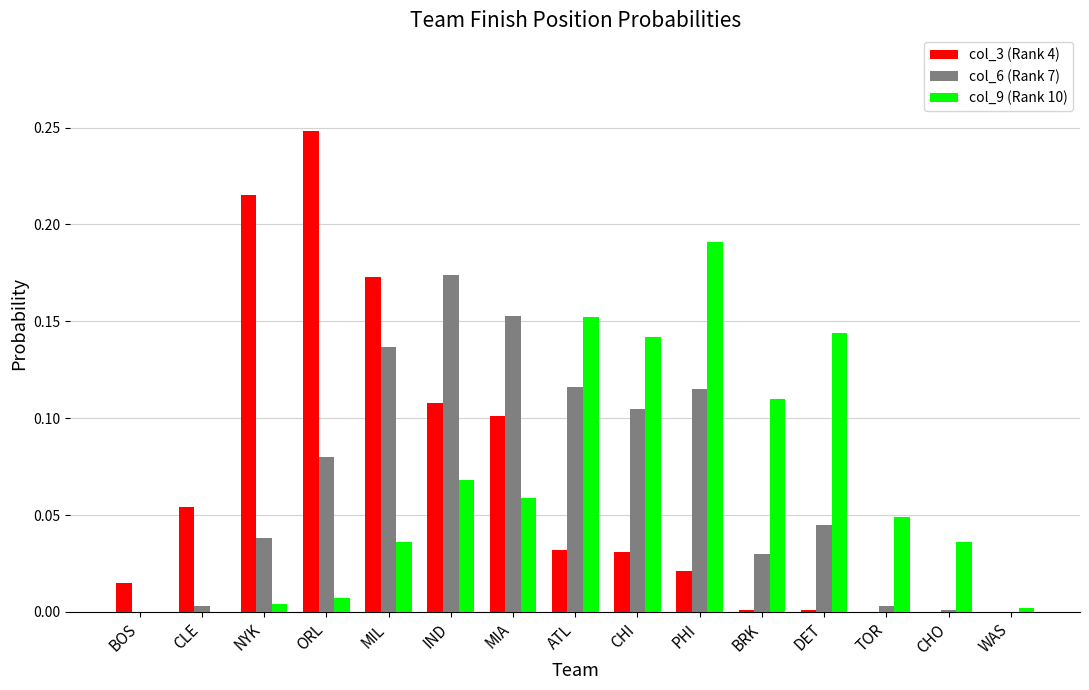

How many distinct data groups are displayed?

3